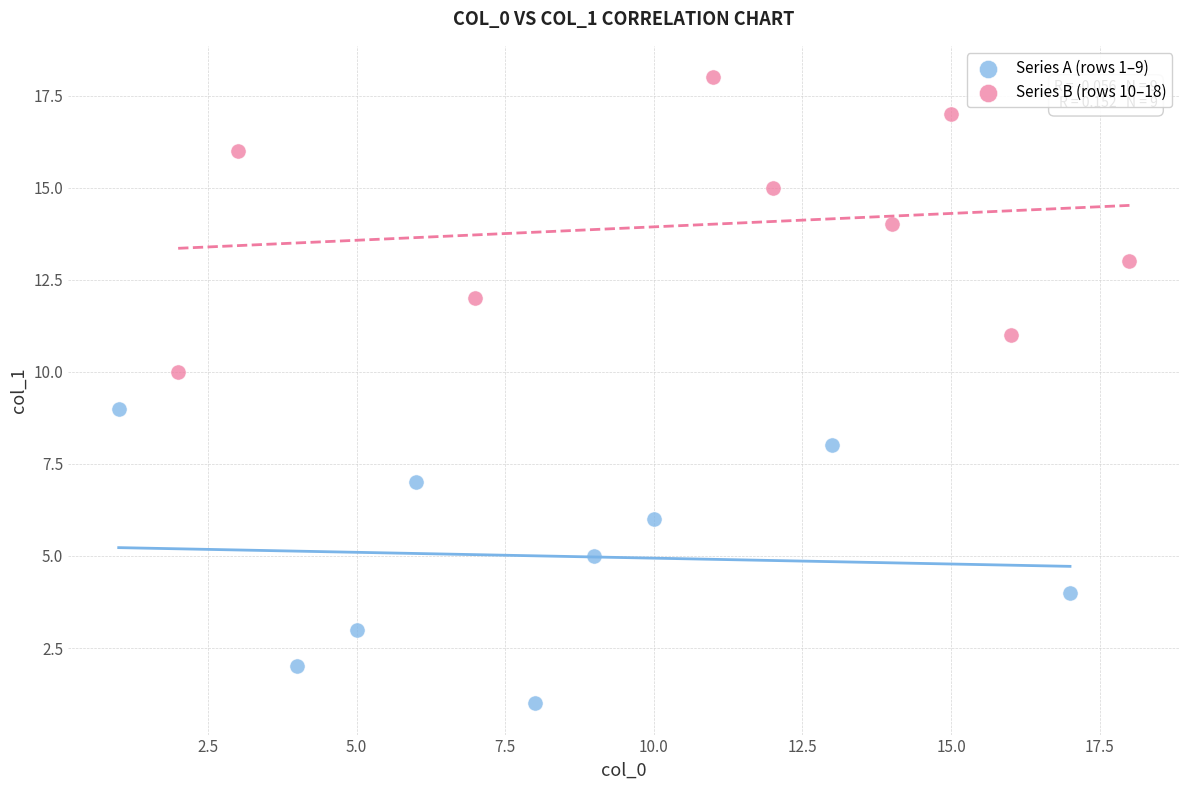

Which series contains the lowest Y value?

Series A (rows 1–9)